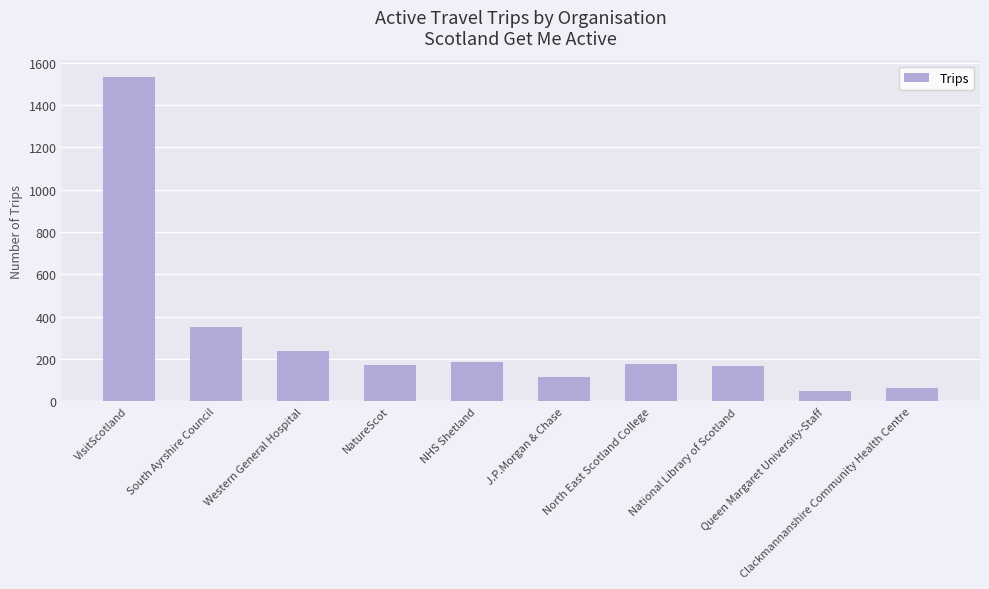

Is it true that the value at NHS Shetland is 185?

True